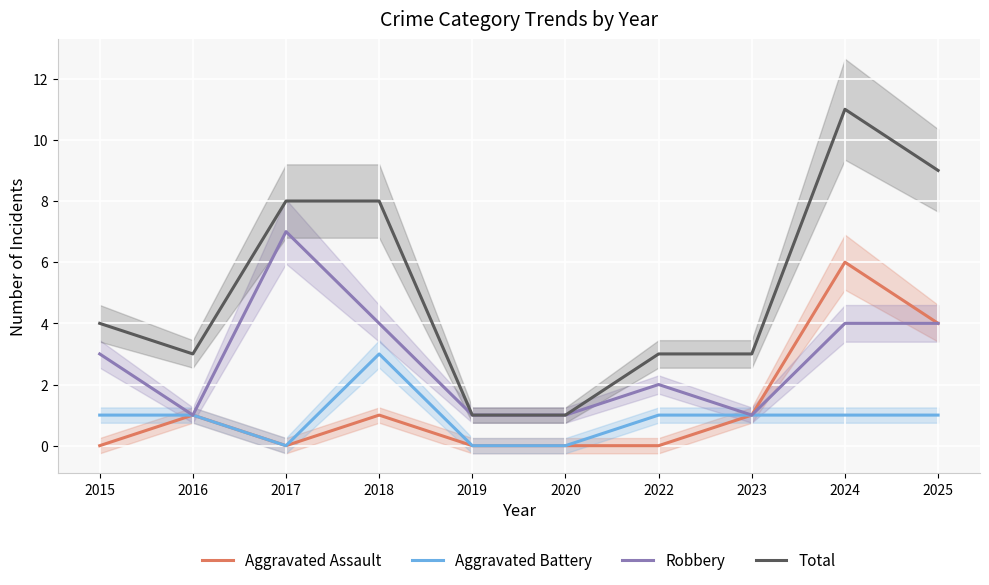

True or false: Robbery and Total intersect in this chart.

False